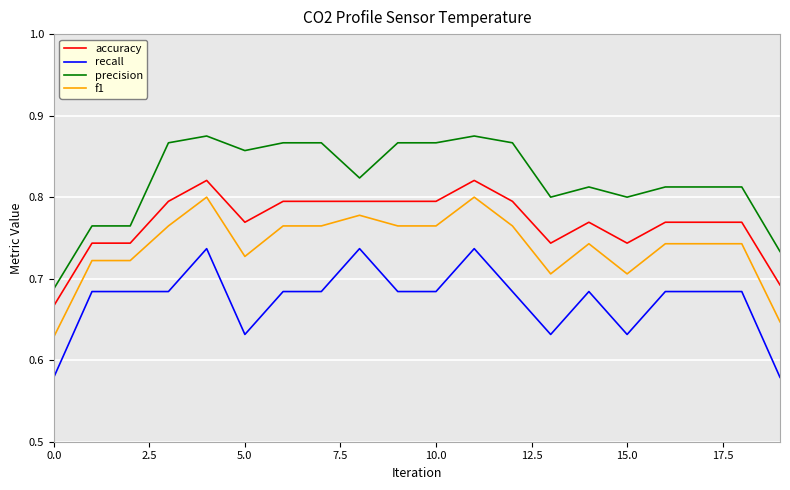

Which series has the largest total across all categories?

precision